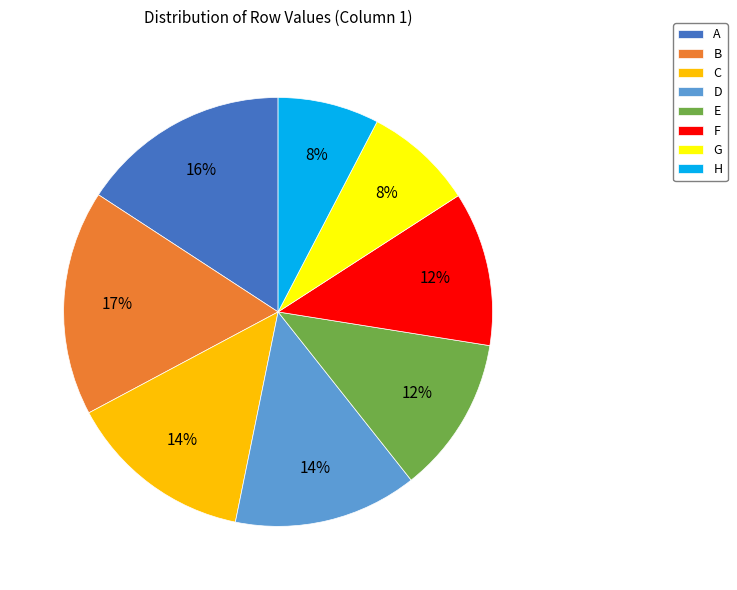

To the nearest percent, what is the difference between the B and A slice percentages?

1%